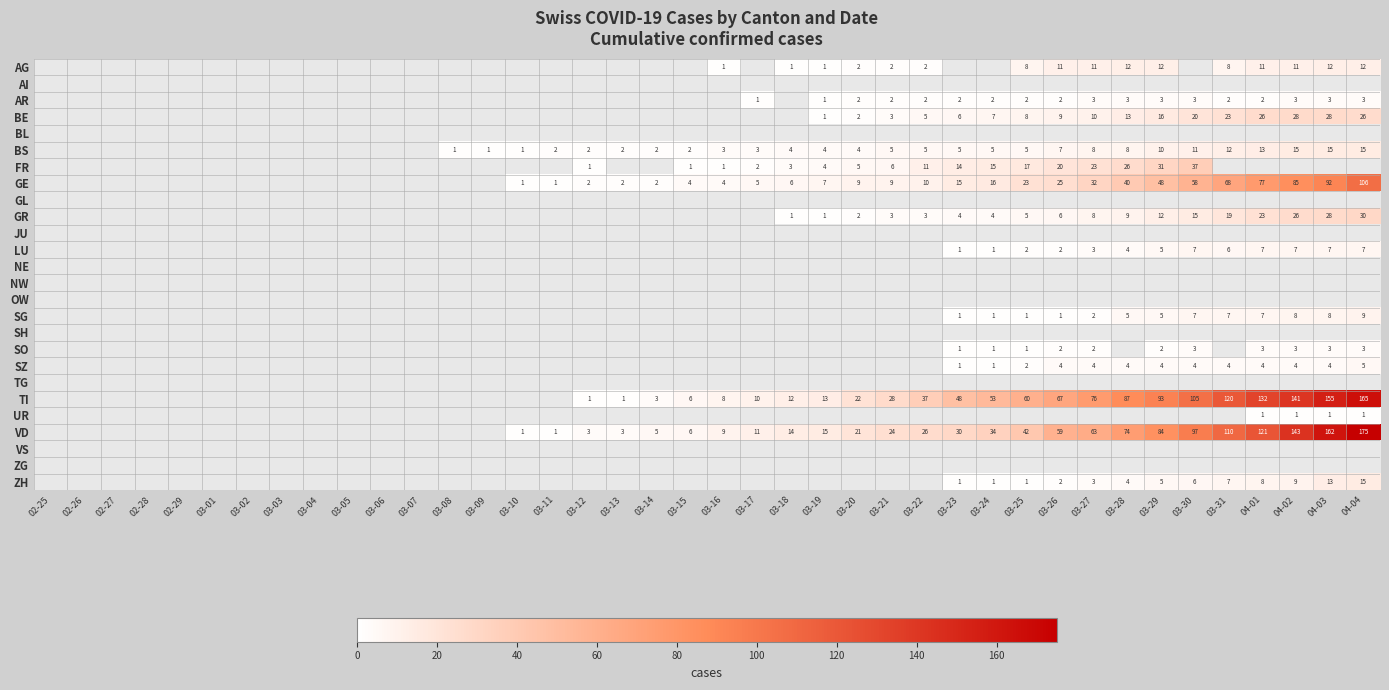

The AR series shows 3 at 03-28. True or false?

True